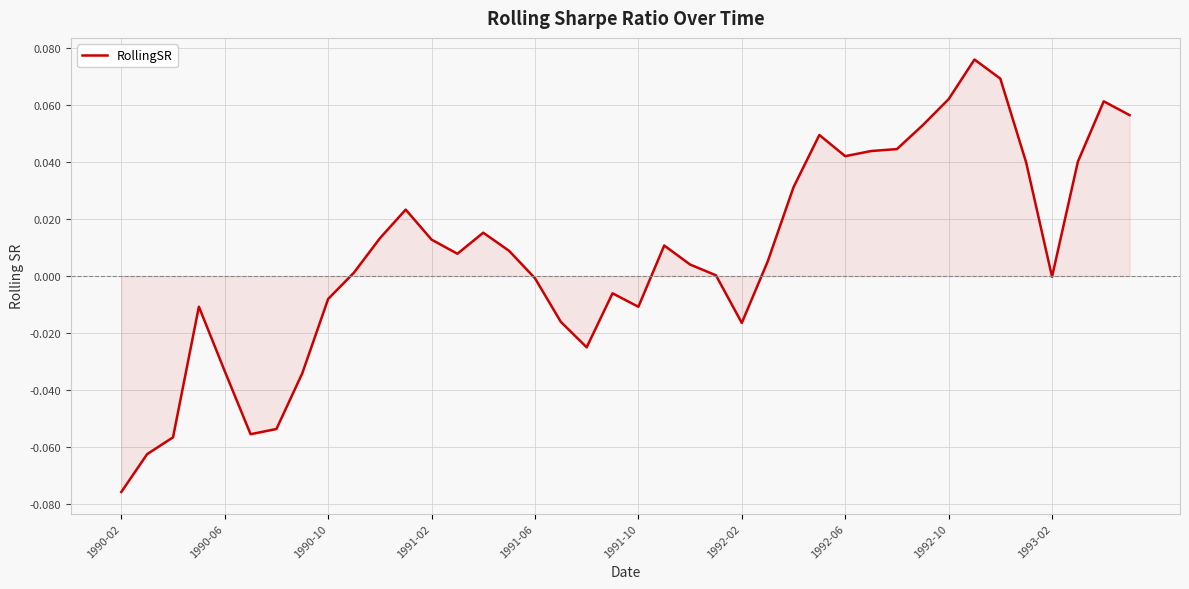

Which category has the highest value across all series?

33